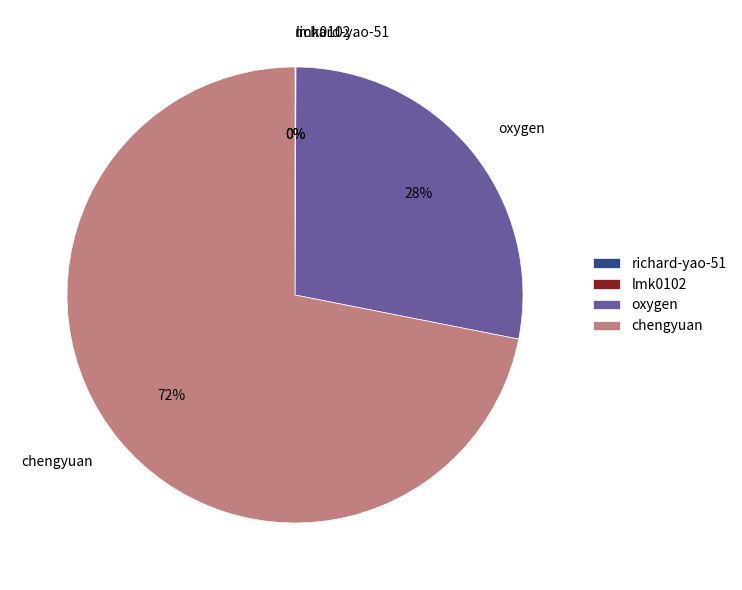

Does any single category account for the majority?

Yes